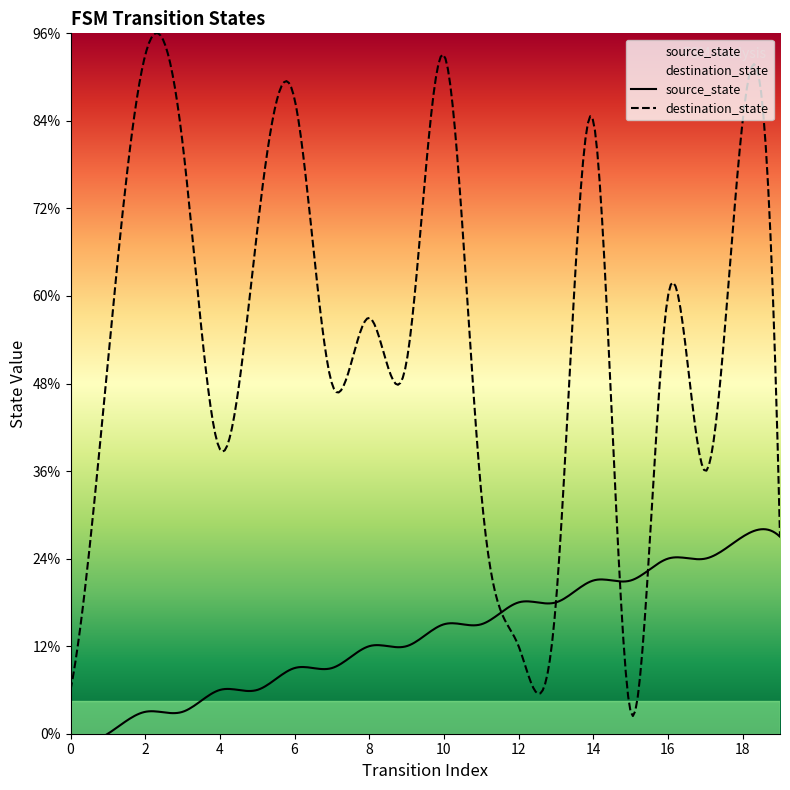

Rank the series at 13 from lowest to highest value.

source_state, destination_state